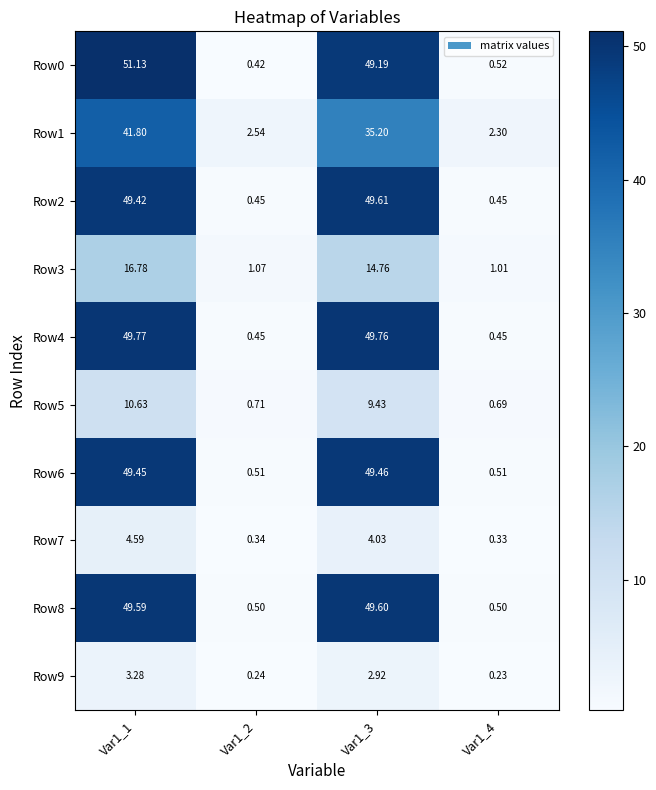

At which category is the sum across all series the highest?

Var1_1